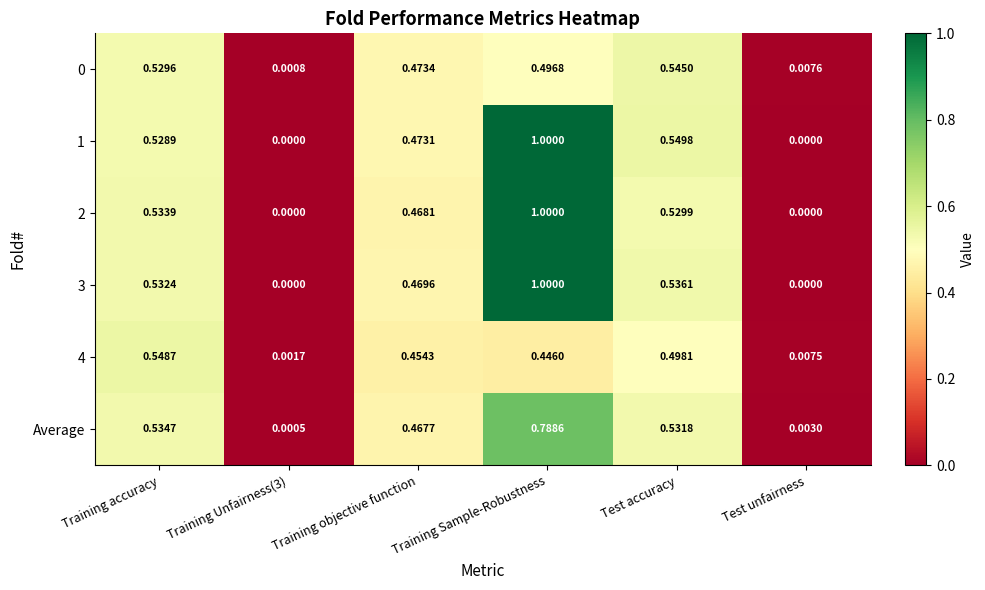

At which category does the chart reach its peak across all series?

Training Sample-Robustness